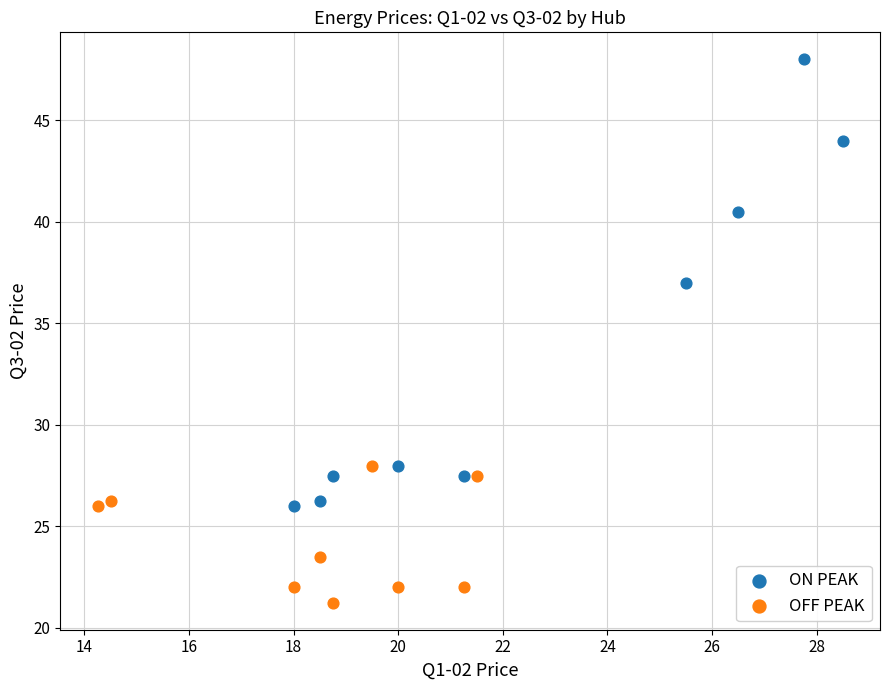

Which series has the largest Y range (max minus min)?

ON PEAK